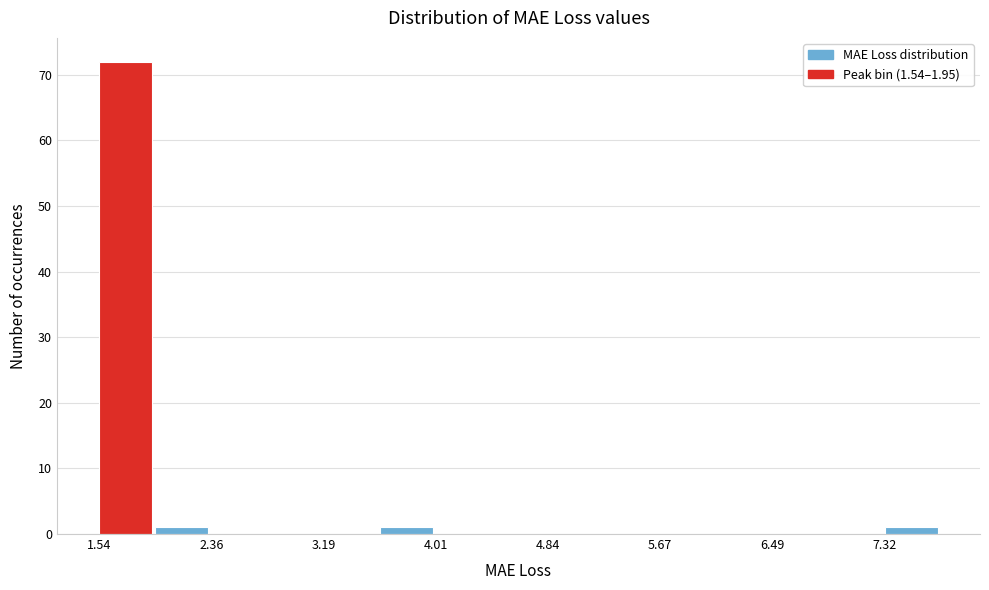

Over which range of the x-axis is the bar tallest?

1.5 to 1.9